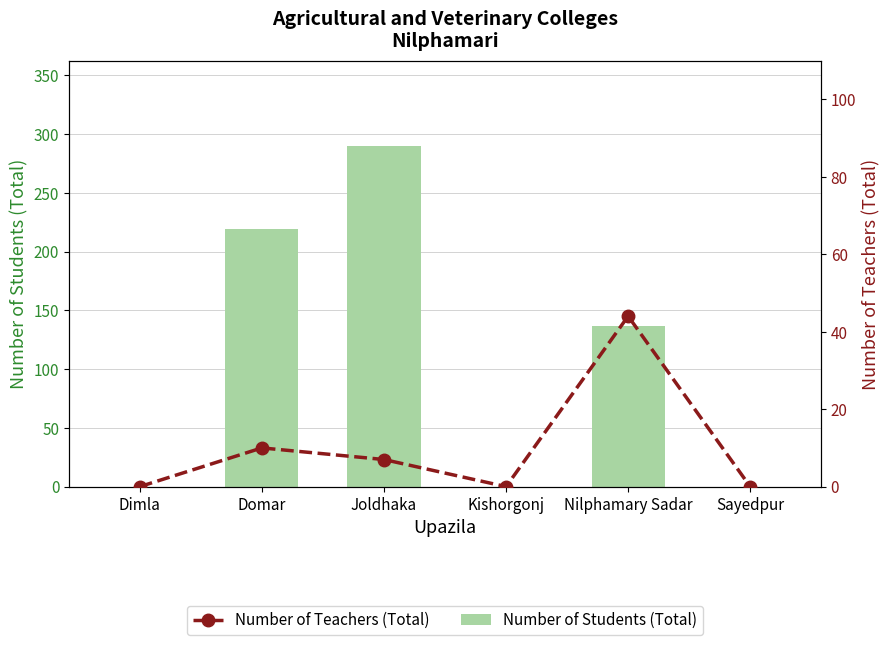

Between Joldhaka and Kishorgonj, which series saw the biggest shift?

Number of Students (Total)